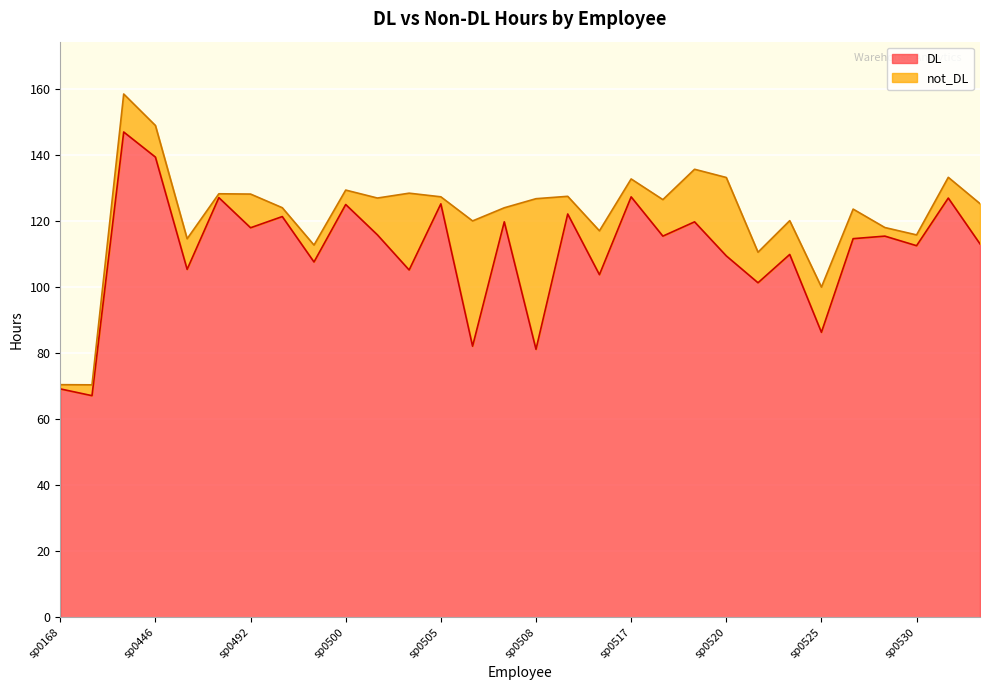

What is the approximate value at sp0483?

127.1